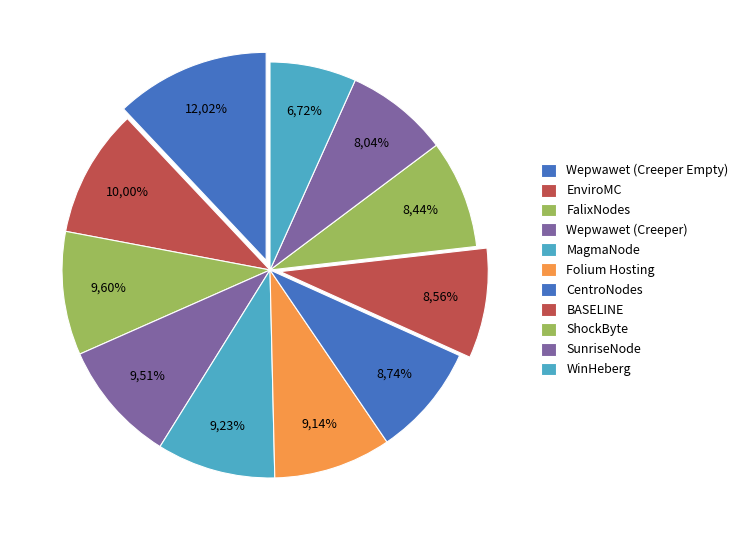

Is Wepwawet (Creeper Empty) the majority of the pie?

No